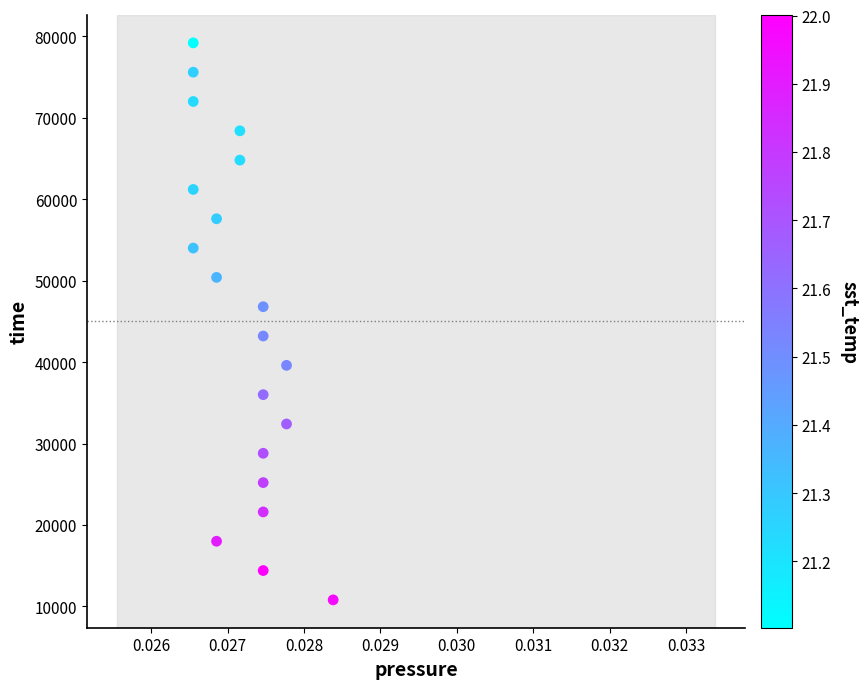

What is the range of Y values (max minus min)?

68400